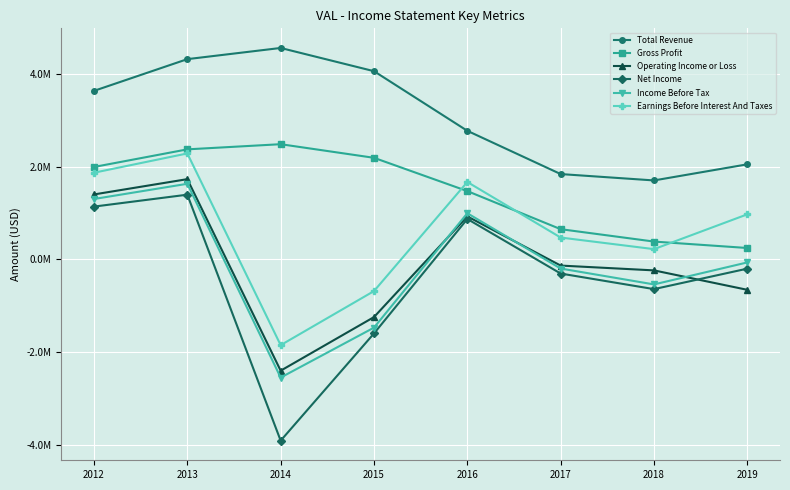

Which series has the largest total across all categories?

Total Revenue